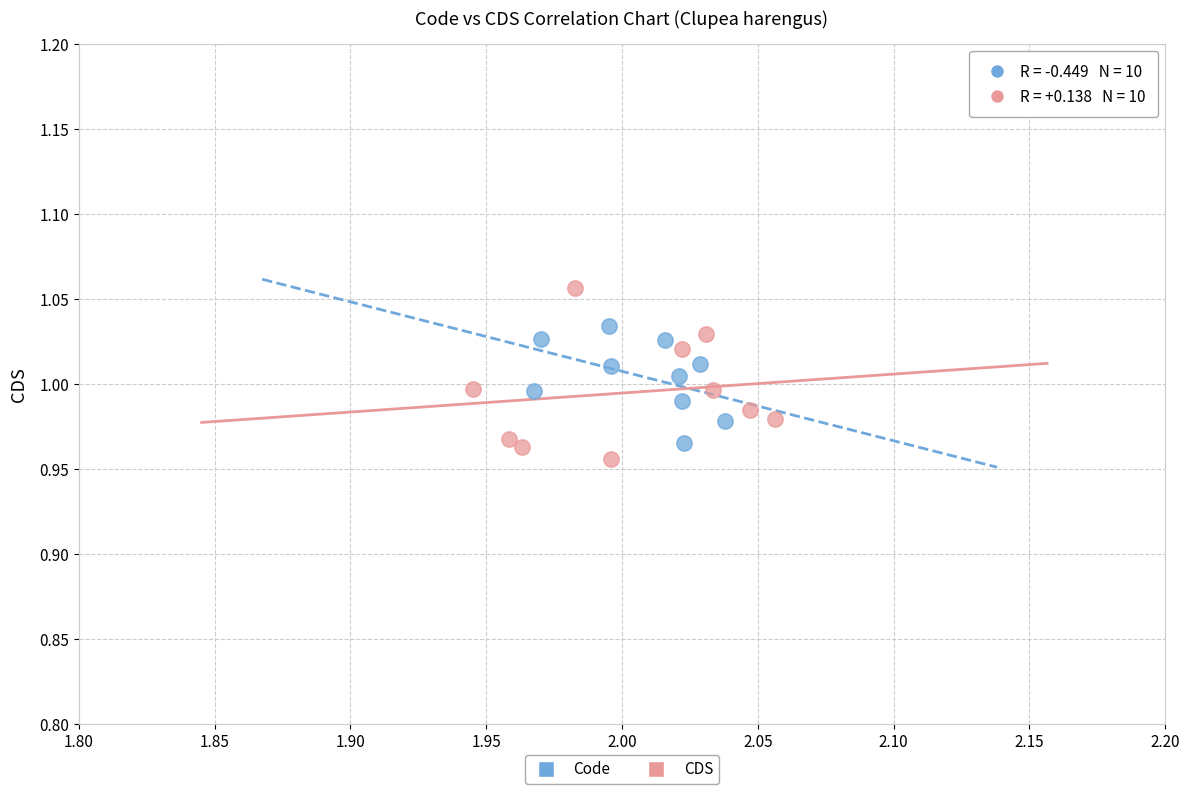

What are all the series names shown in the legend?

Code, CDS